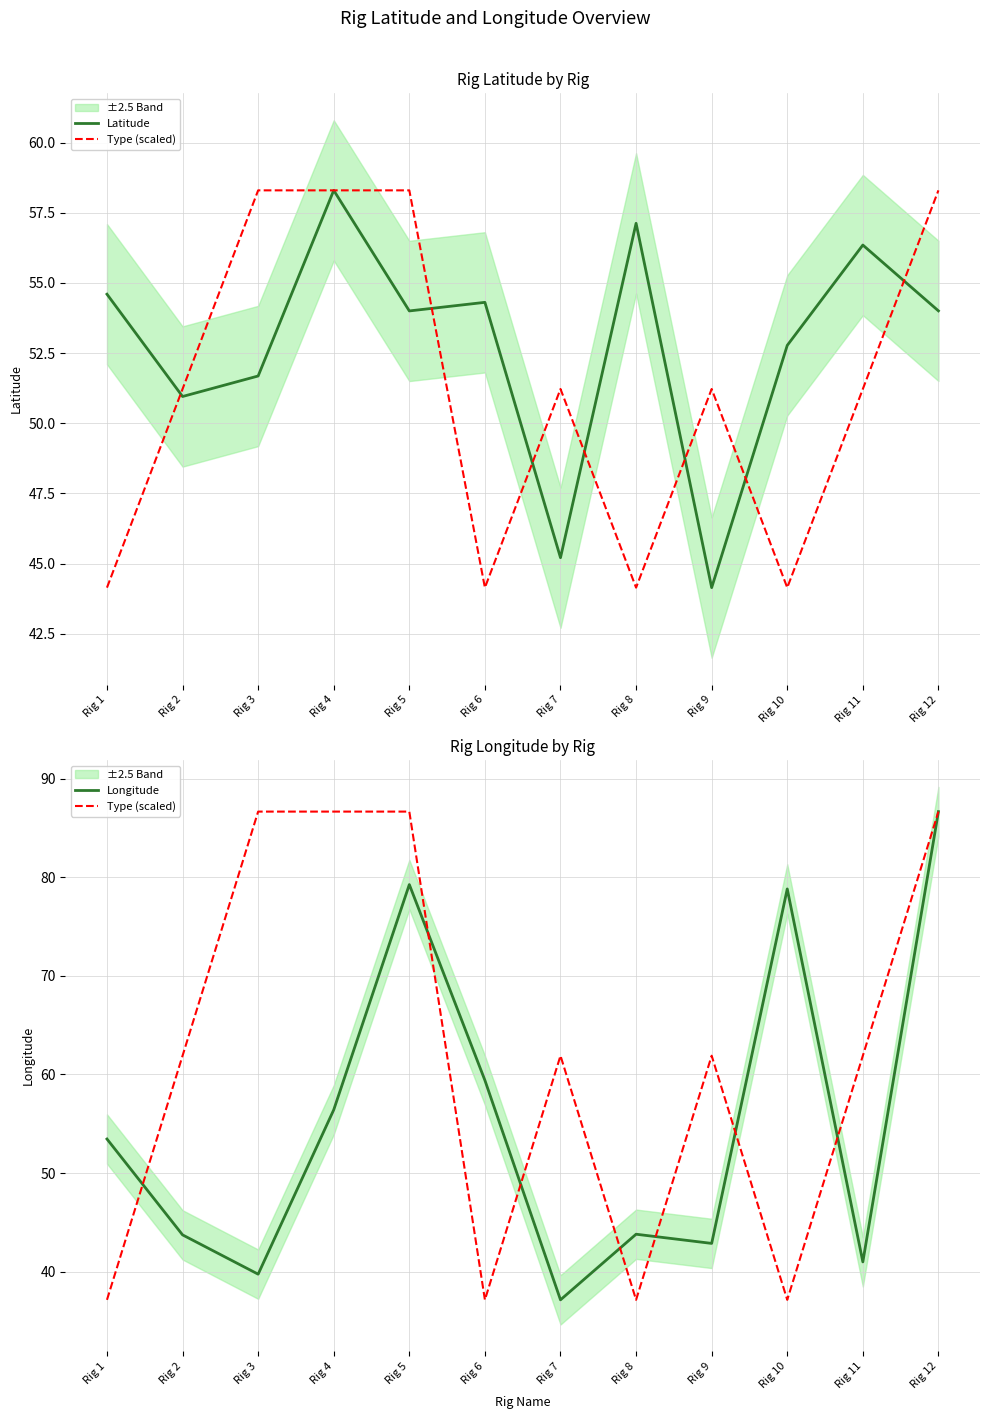

In Type (scaled), how many points are higher than both neighbors (excluding endpoints)?

2